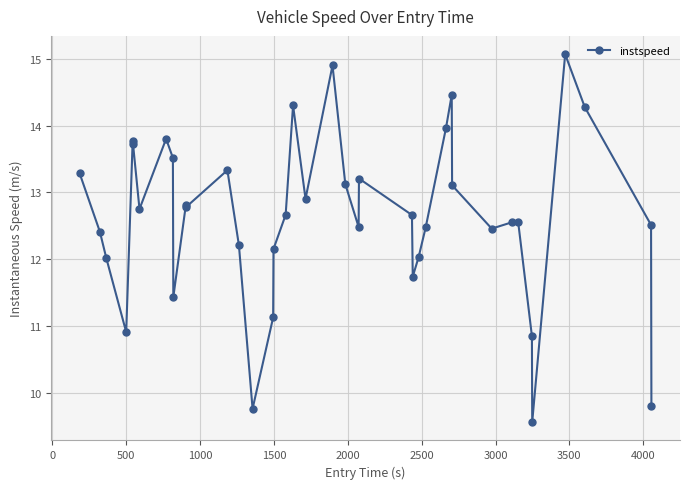

What is the maximum value shown in the chart?

15.1